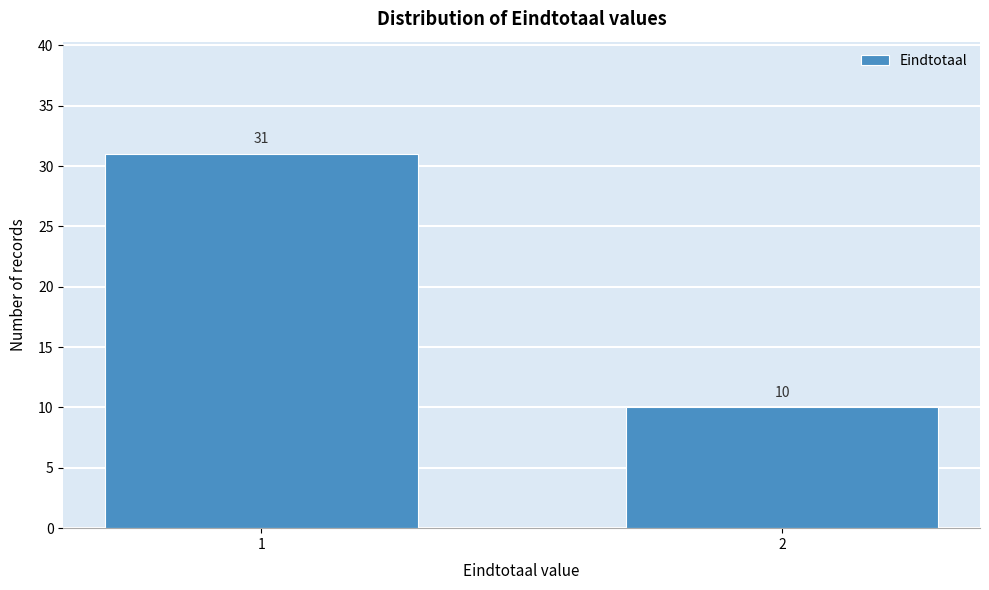

Reading left to right, extract all data points from this chart.

1=31	2=10